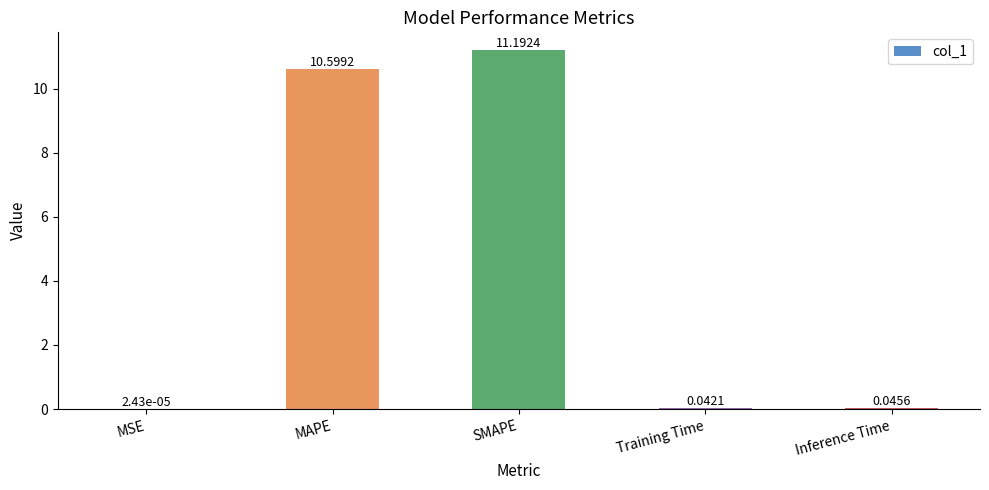

The chart shows a value of 11.2 at SMAPE. True or false?

True